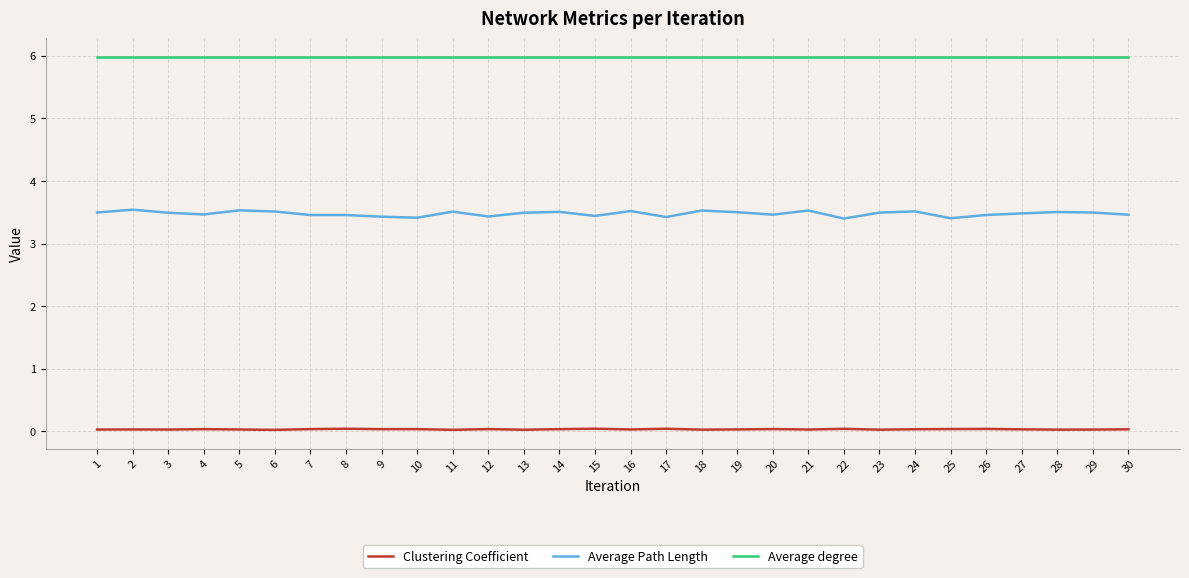

True or false: Average Path Length and Average degree intersect in this chart.

False